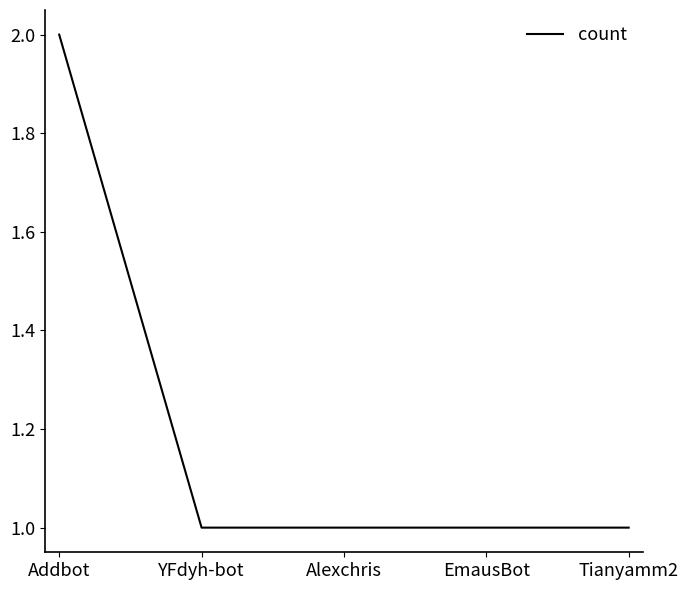

Between YFdyh-bot and Addbot, which is larger?

Addbot